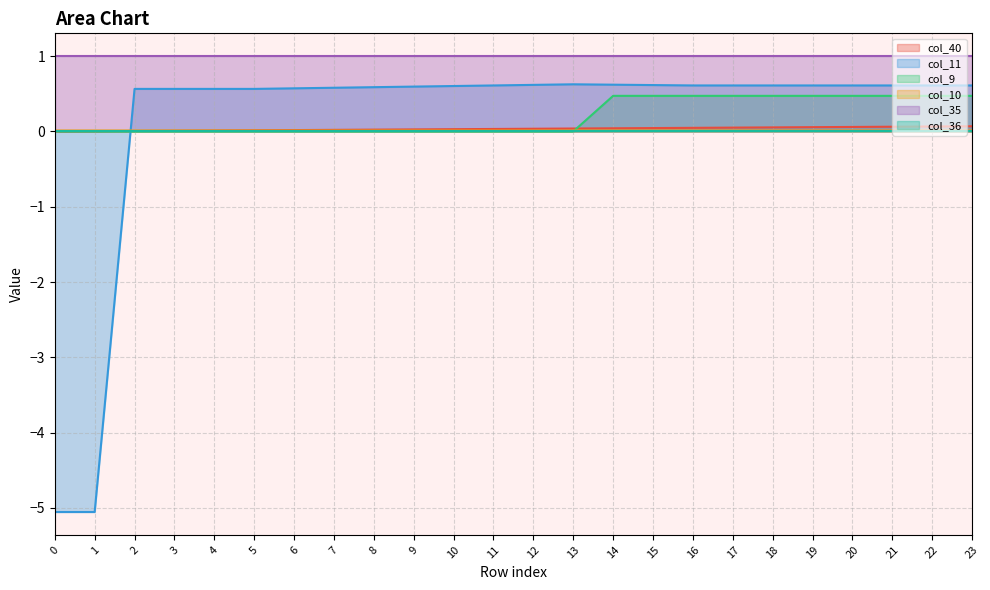

Where do col_40 and col_9 first cross each other?

13 and 14